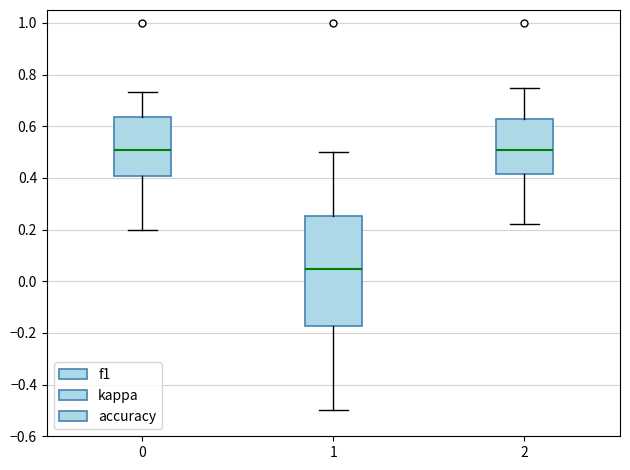

Reading left to right, read every box against the y-axis: the position of its median line, the range the box covers, and the ends of its whiskers. The values are not printed on the chart, so give them approximately, as read against the axis.

0: median 0.50, box 0.40 to 0.64, whiskers 0.20 to 0.74
1: median 0.04, box -0.18 to 0.26, whiskers -0.50 to 0.50
2: median 0.50, box 0.42 to 0.62, whiskers 0.22 to 0.76